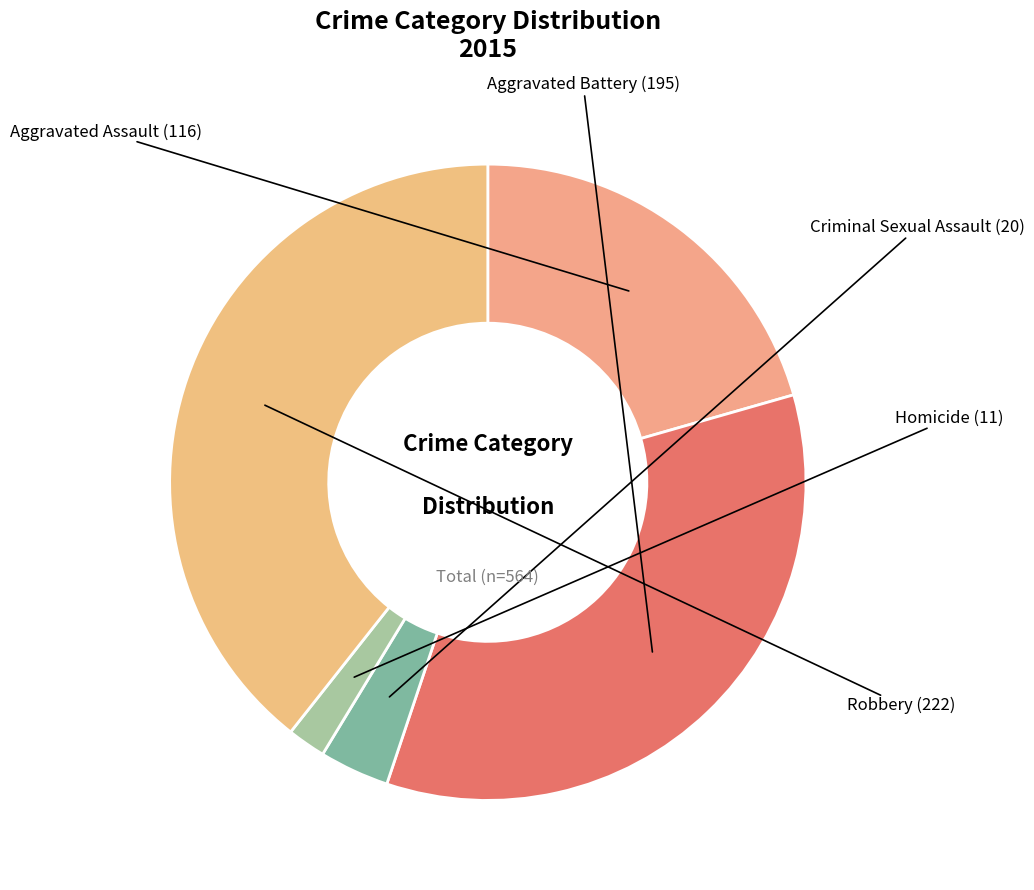

What is the largest slice in the pie chart?

Robbery